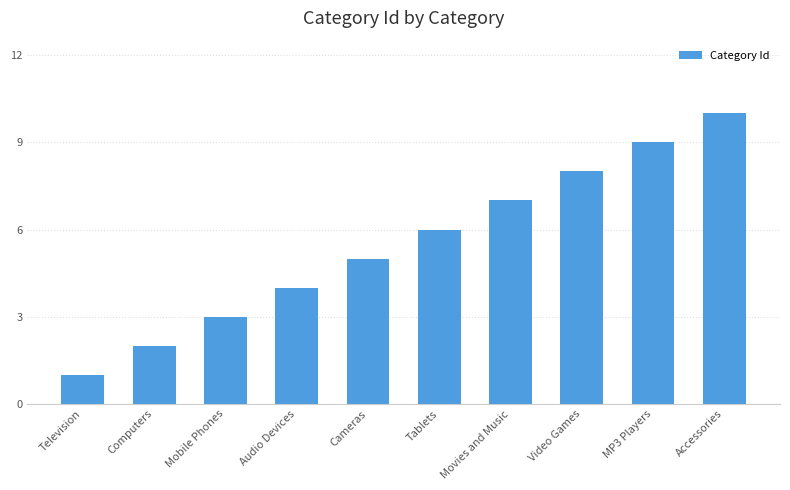

Reading left to right, what are all the values shown in this chart?

Television=1	Computers=2	Mobile Phones=3	Audio Devices=4	Cameras=5	Tablets=6	Movies and Music=7	Video Games=8	MP3 Players=9	Accessories=10